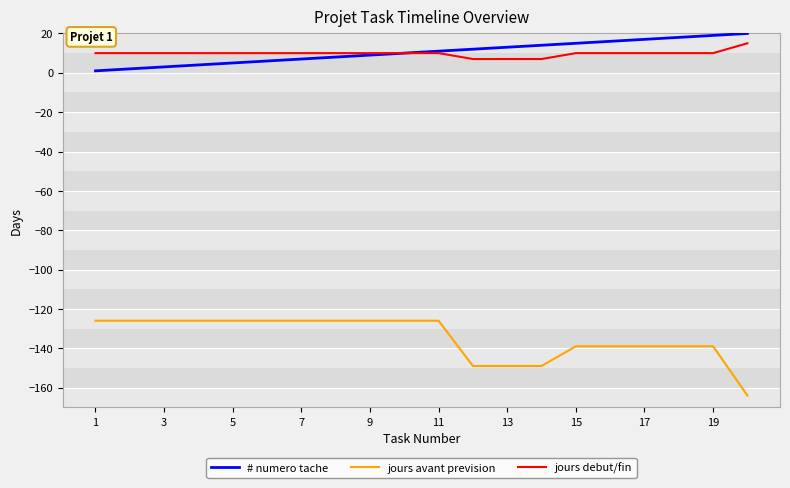

What is the minimum value shown in the chart?

-164